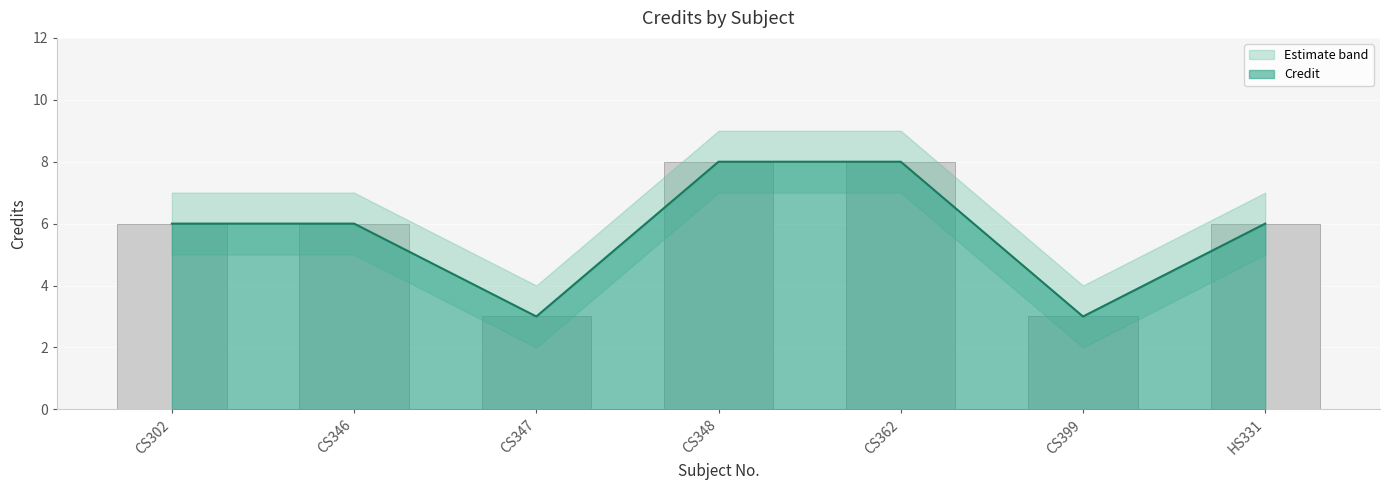

Is the value of Credit_upper at CS362 greater than the value of Credit at CS362?

No